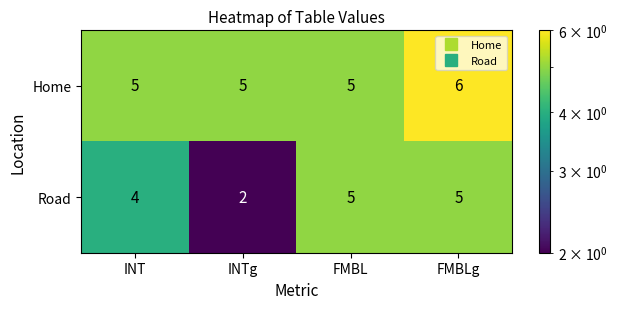

Which series has the widest spread of values?

Road